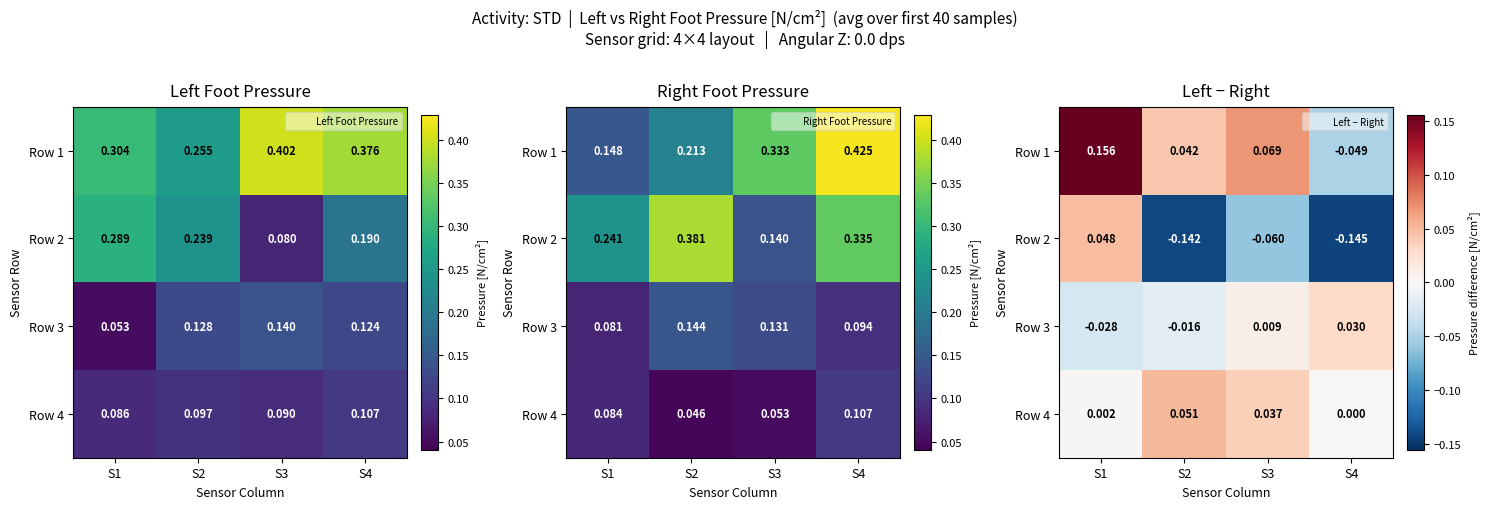

At which category is the sum across all series the highest?

S1